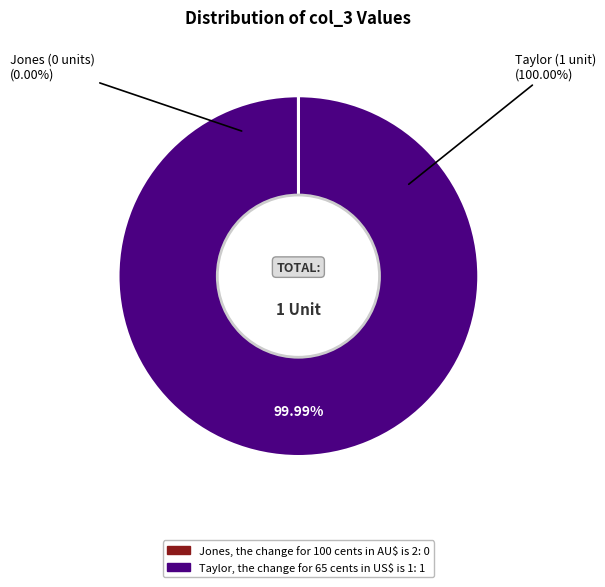

To the nearest percent, what is the difference between the largest and smallest slice percentages?

100%